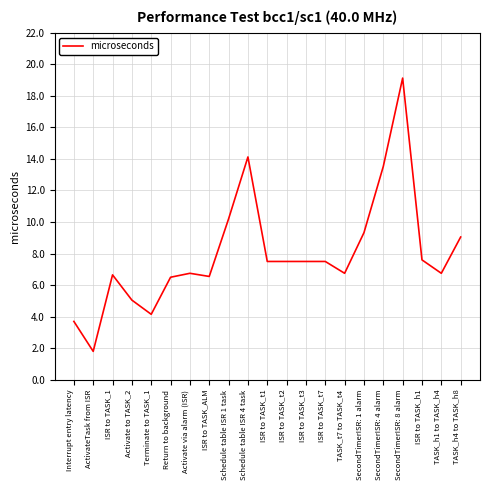

Count the number of categories in the chart.

21